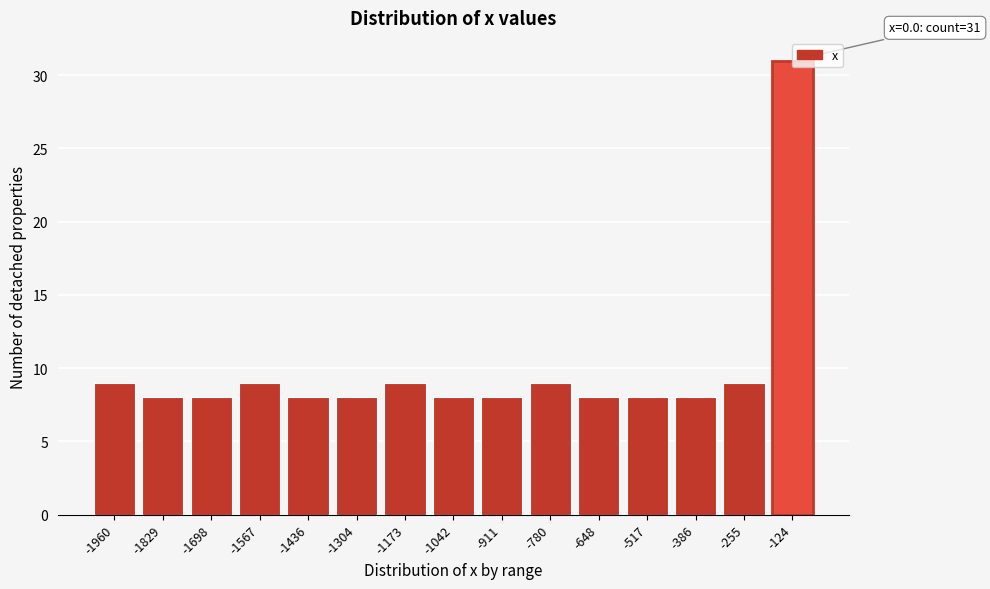

What is the minimum value shown in the chart?

8